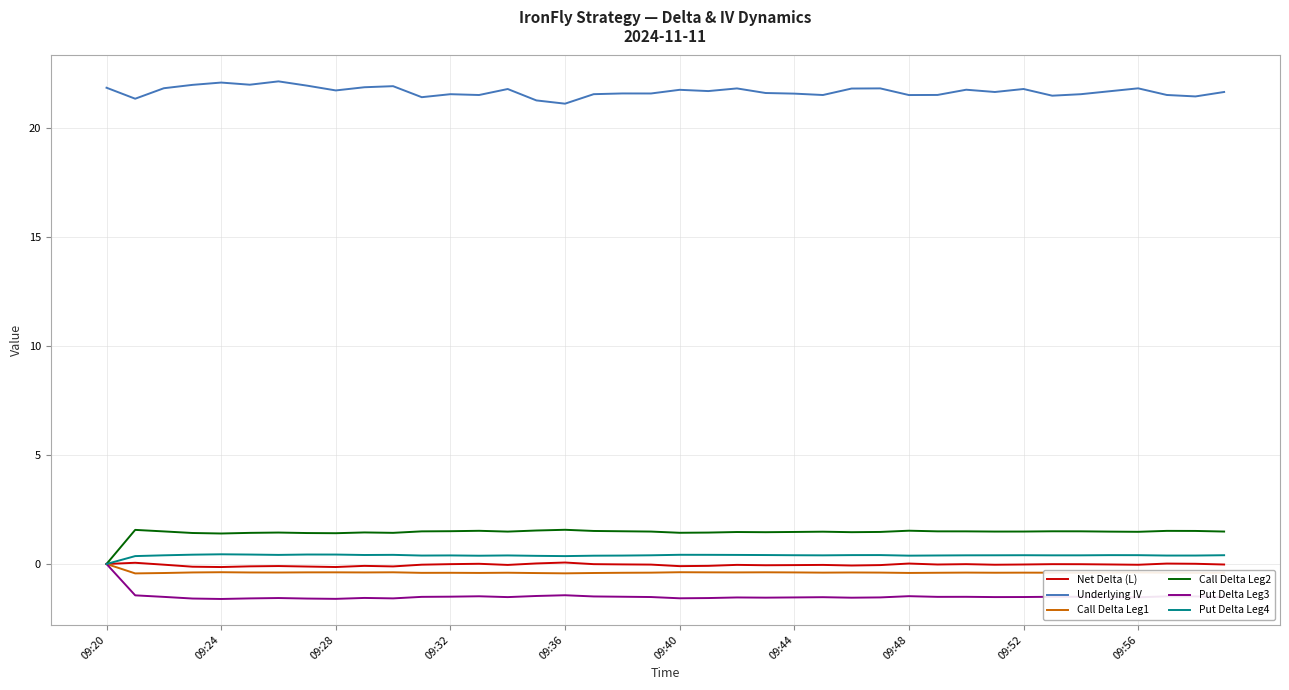

Which series has the largest total across all categories?

Underlying IV